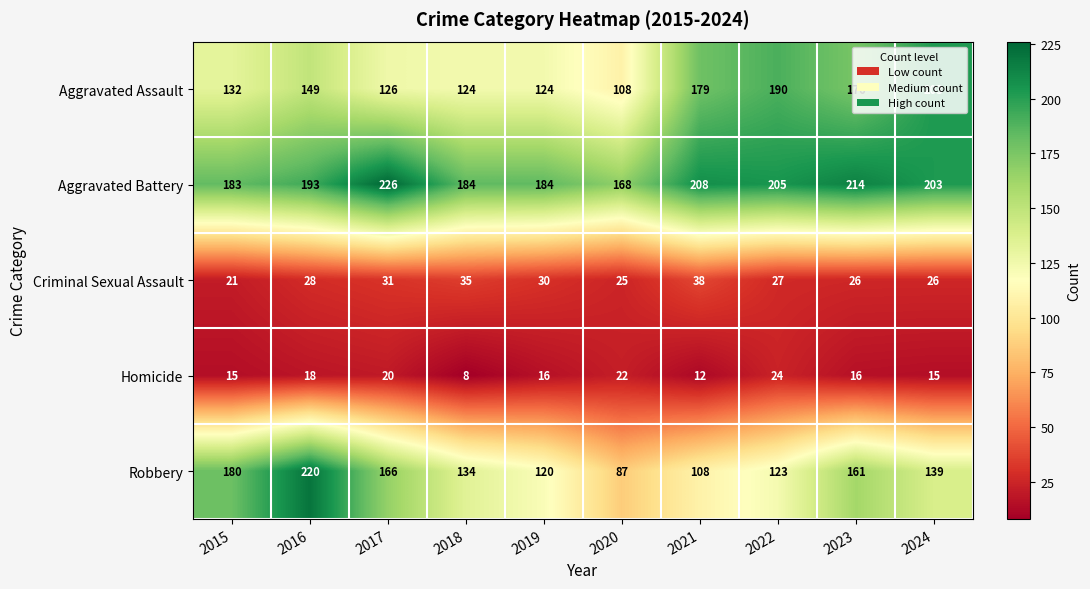

What is the difference between the highest and lowest values at 2016?

202